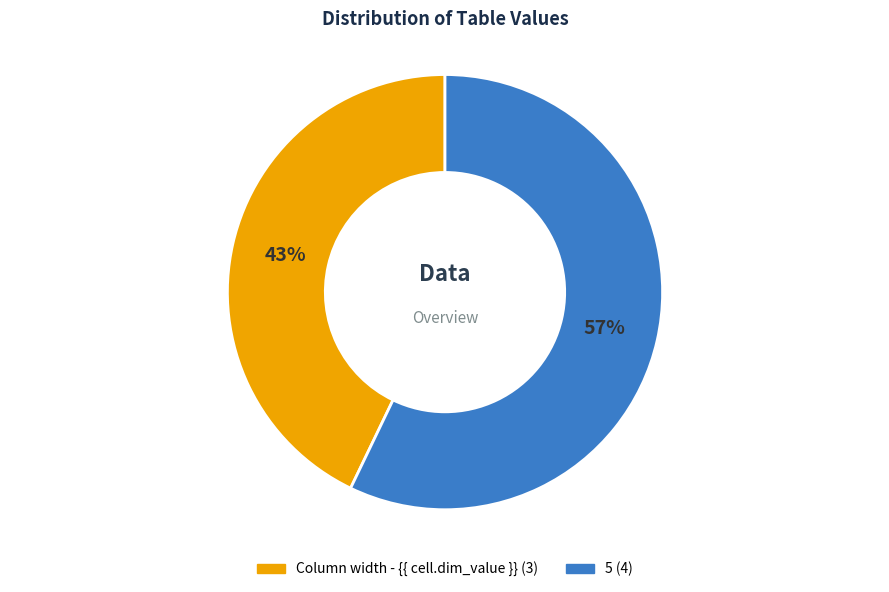

What is the largest slice in the pie chart?

5